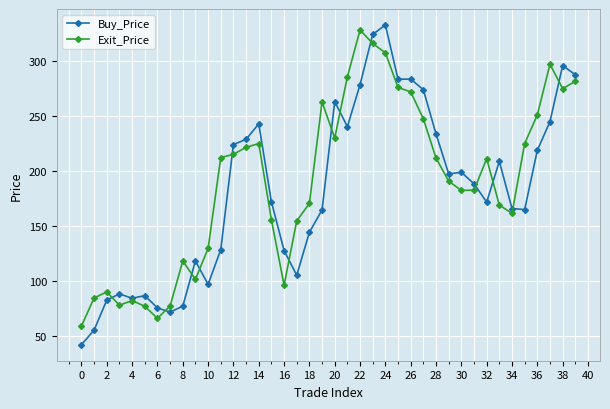

What is the value of the Buy_Price point at the 15th from the left?

243.1